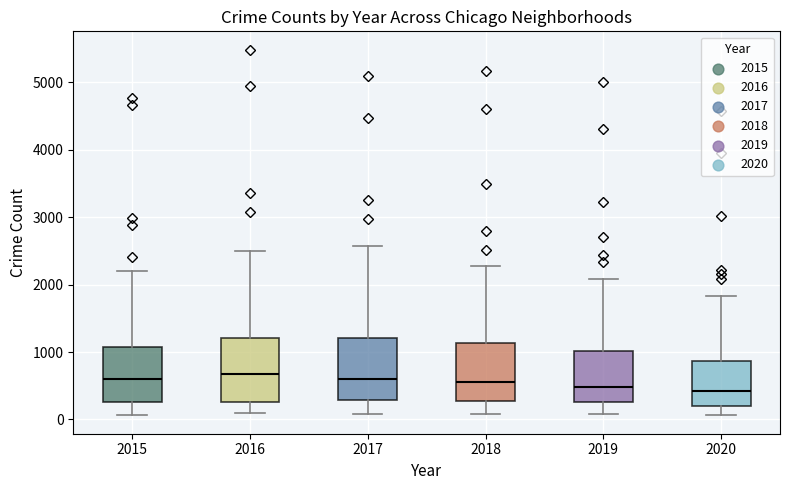

Reading left to right, transcribe this box plot: for each box, give where its median line is, the range the box spans, and where its two whiskers end, as read against the y-axis. The values are not printed on the chart, so give them approximately, as read against the axis.

2015: median 600, box 300 to 1100, whiskers 100 to 2200
2016: median 700, box 300 to 1200, whiskers 100 to 2500
2017: median 600, box 300 to 1200, whiskers 100 to 2600
2018: median 600, box 300 to 1100, whiskers 100 to 2300
2019: median 500, box 300 to 1000, whiskers 100 to 2100
2020: median 400, box 200 to 900, whiskers 100 to 1800